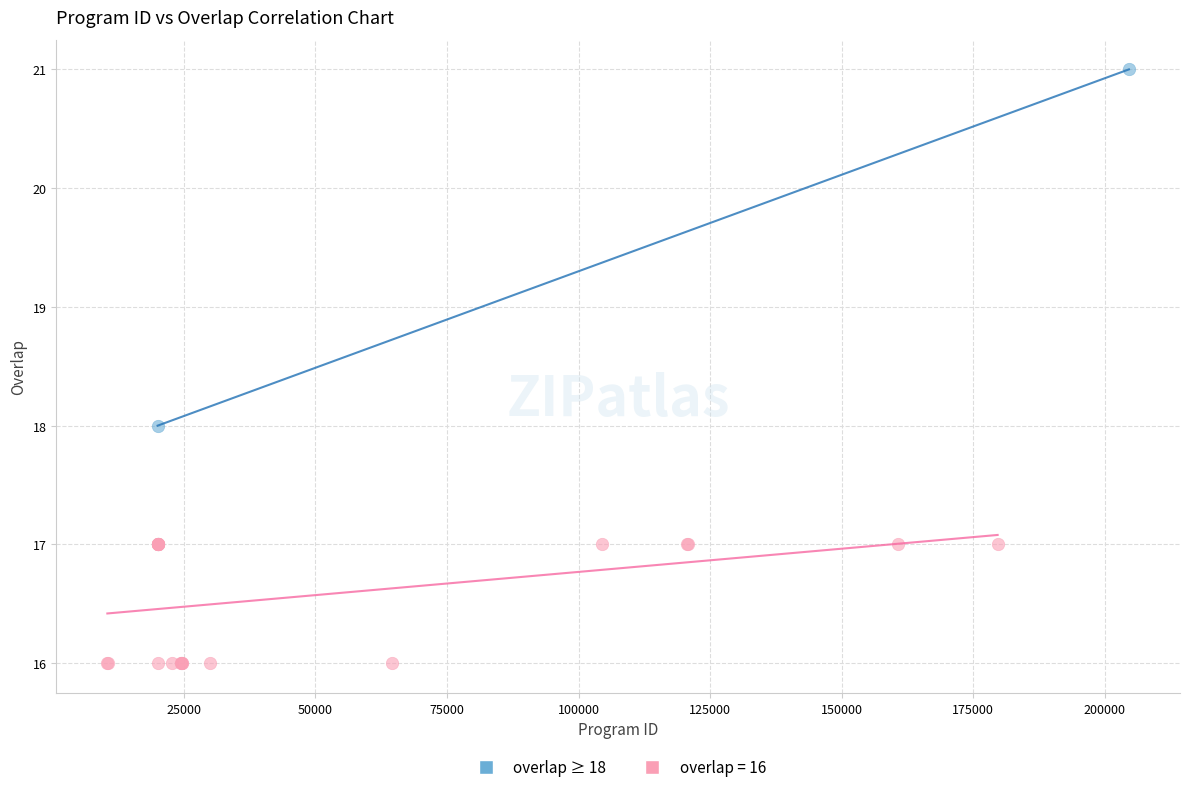

What are all the series names shown in the legend?

overlap ≥ 18, overlap = 16